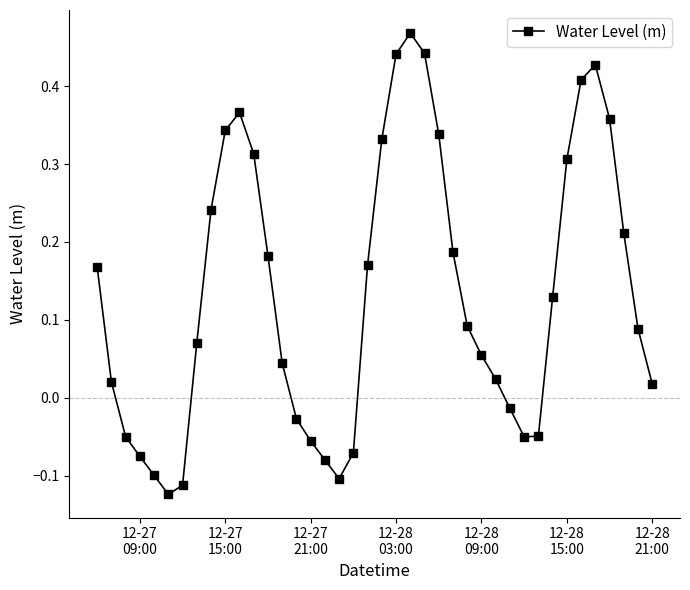

How many points are lower than both their immediate neighbors (excluding endpoints)?

3